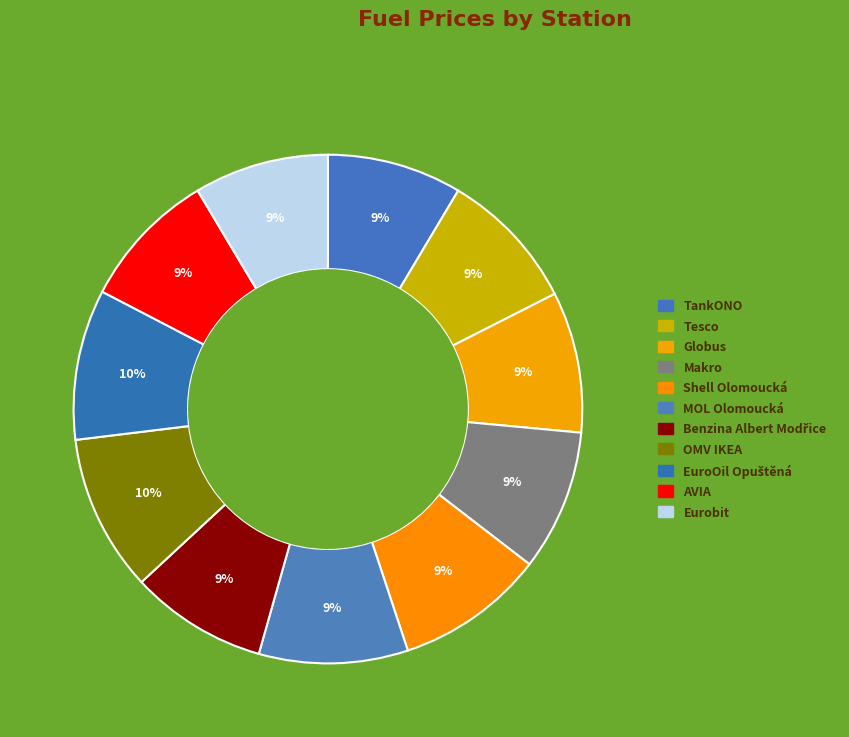

What percentage do Tesco and Benzina Albert Modřice together represent?

17.7%